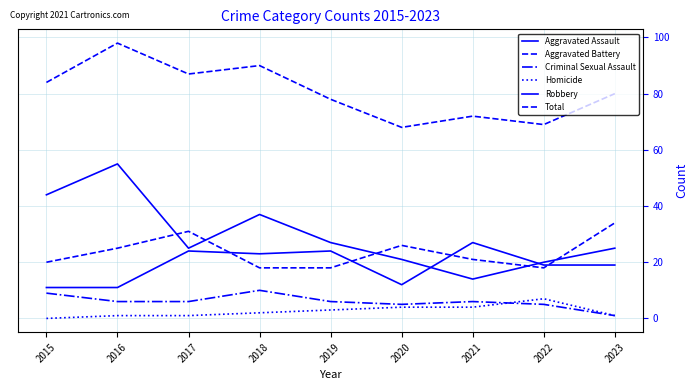

True or false: Homicide and Robbery cross at least once.

False